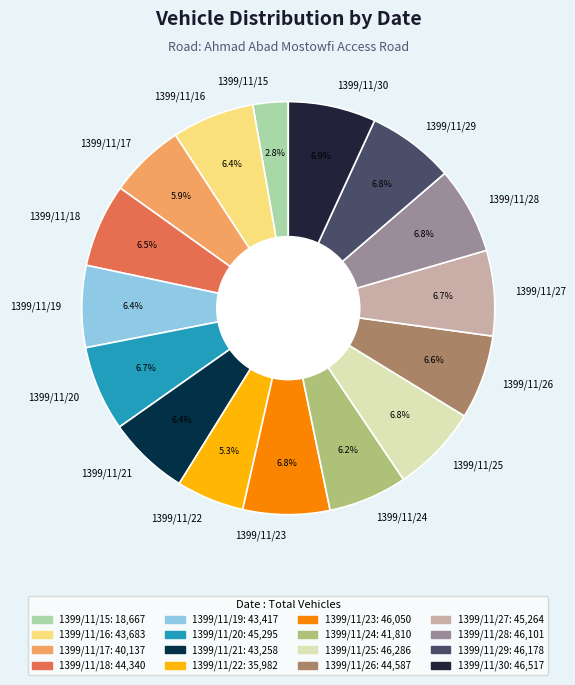

To the nearest percent, what is the combined percentage of 1399/11/25 and 1399/11/23?

14%